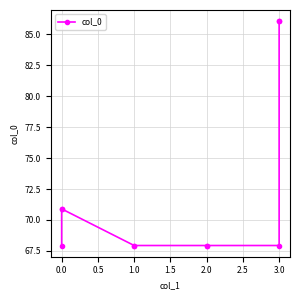

What is the difference between the maximum and second lowest values?

18.1